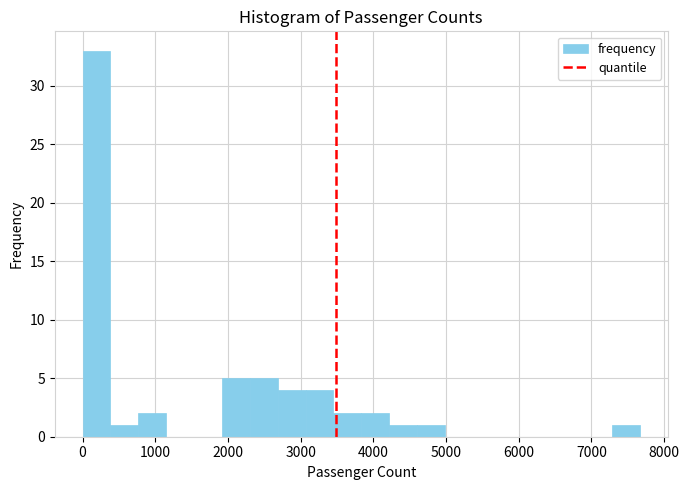

Read against the x-axis, roughly where is the centre of the tallest bar?

200